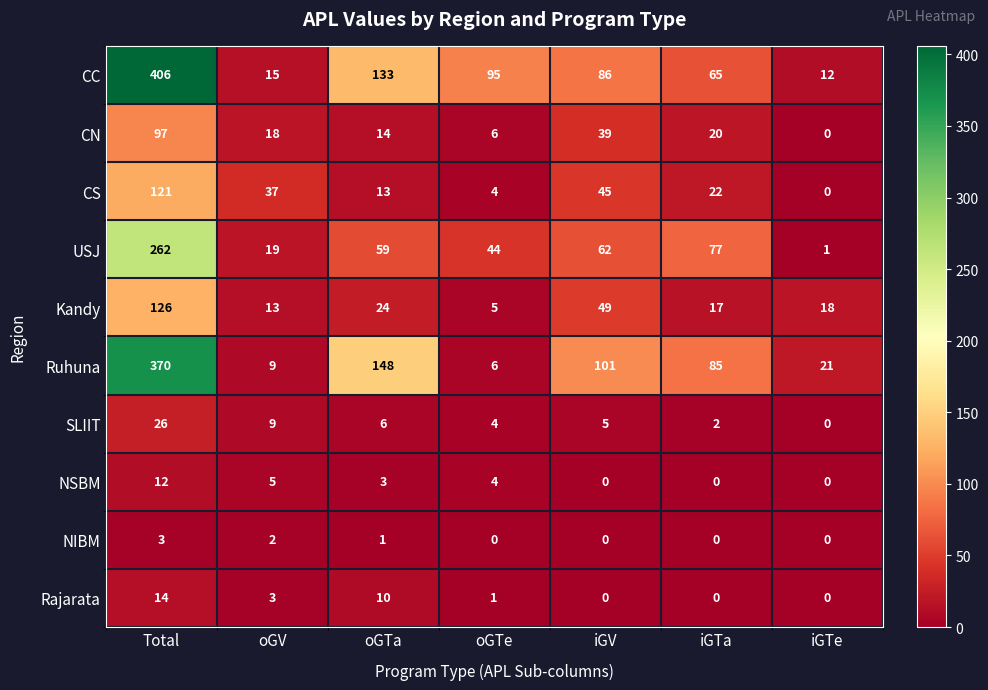

At how many categories does at least one series exceed 139?

2